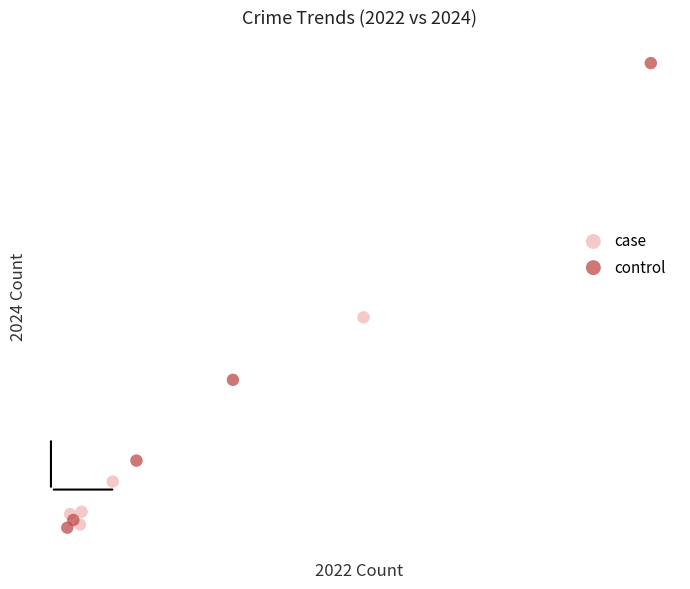

What are all the series names shown in the legend?

case, control